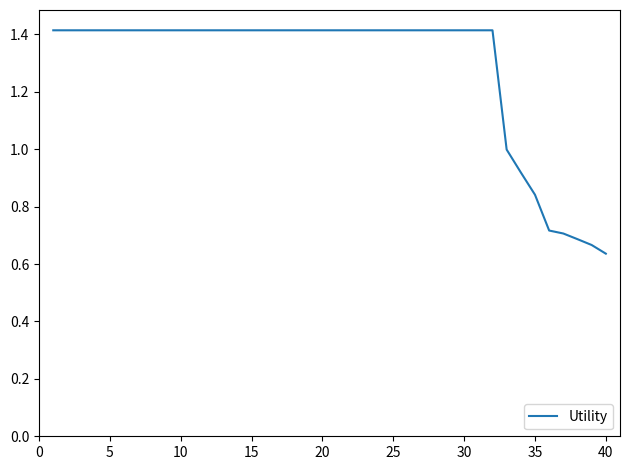

Does the chart have visible grid lines?

No